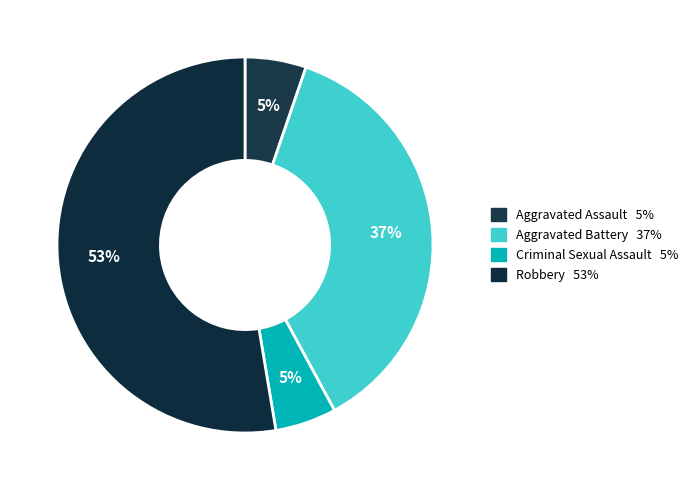

To the nearest percent, what is the difference between the Aggravated Battery and Criminal Sexual Assault slice percentages?

32%